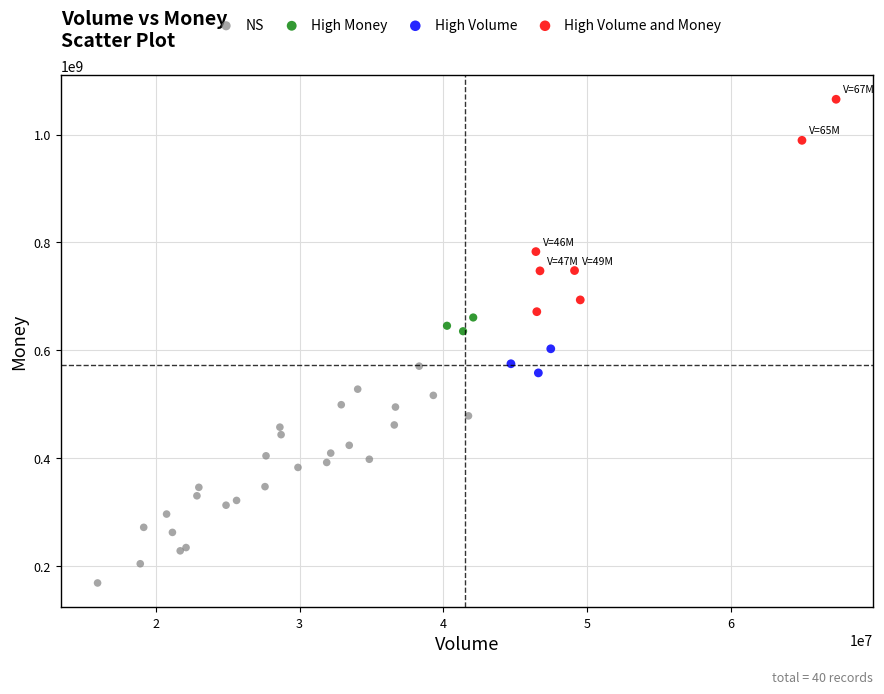

Which series reaches the maximum Y coordinate?

High Volume and Money